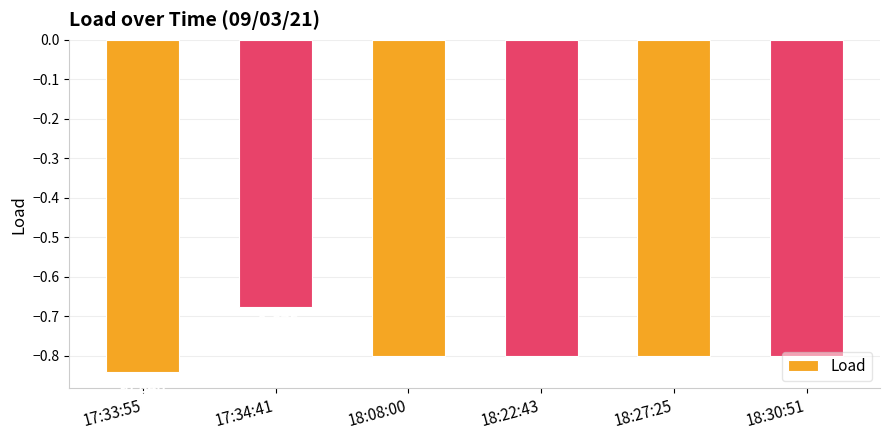

Is it true that the value at 18:08:00 is -0.8?

True